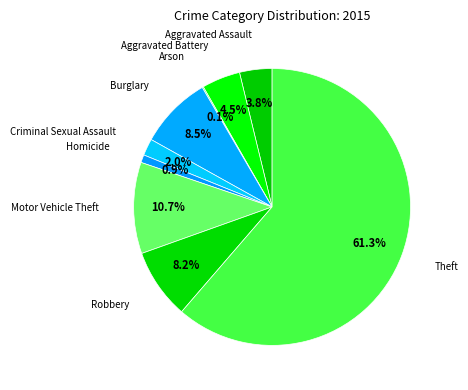

Does Theft represent more than half of the total?

Yes